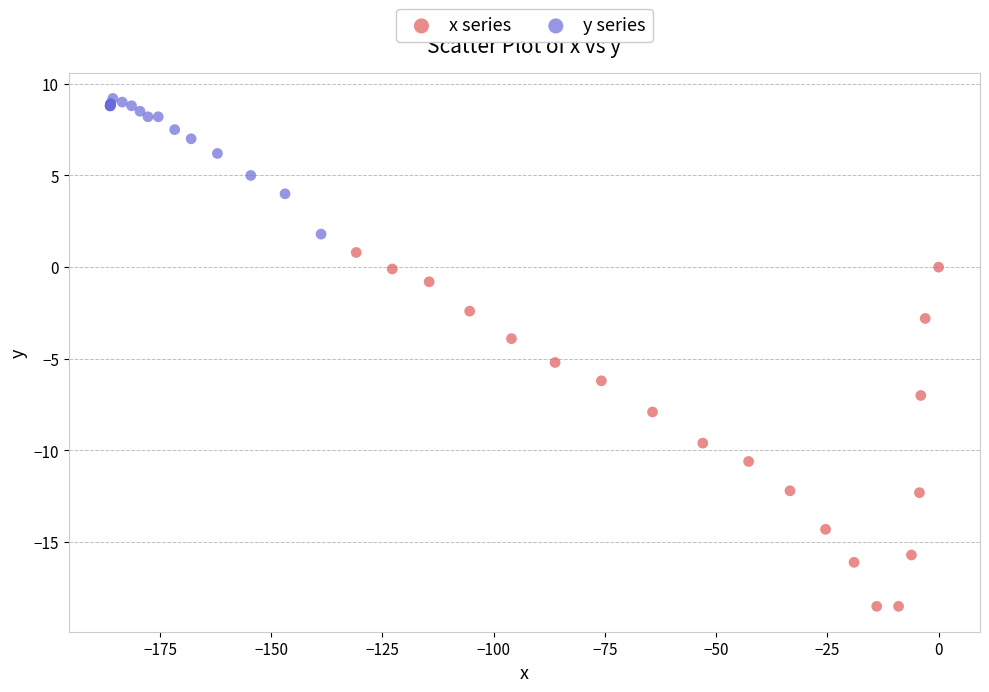

Which series reaches the minimum Y coordinate?

x series